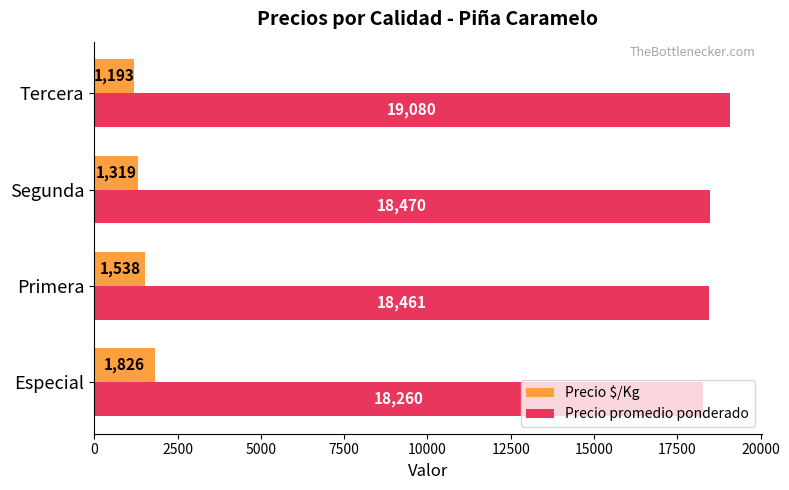

What is the lowest value of the Precio promedio ponderado series?

18260